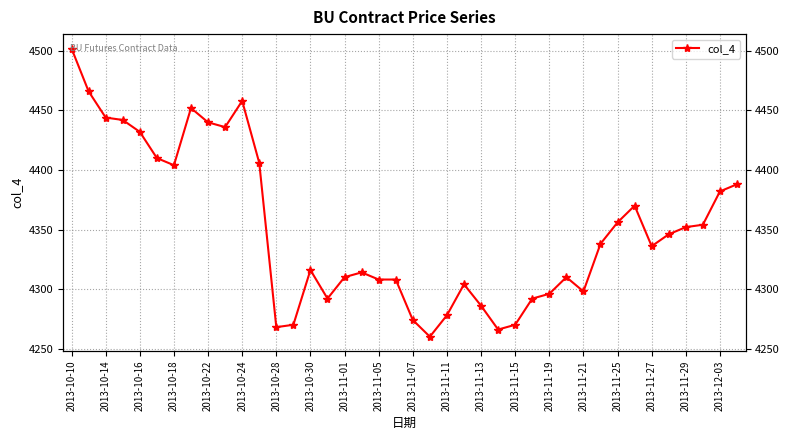

How many lines are shown in the chart?

1